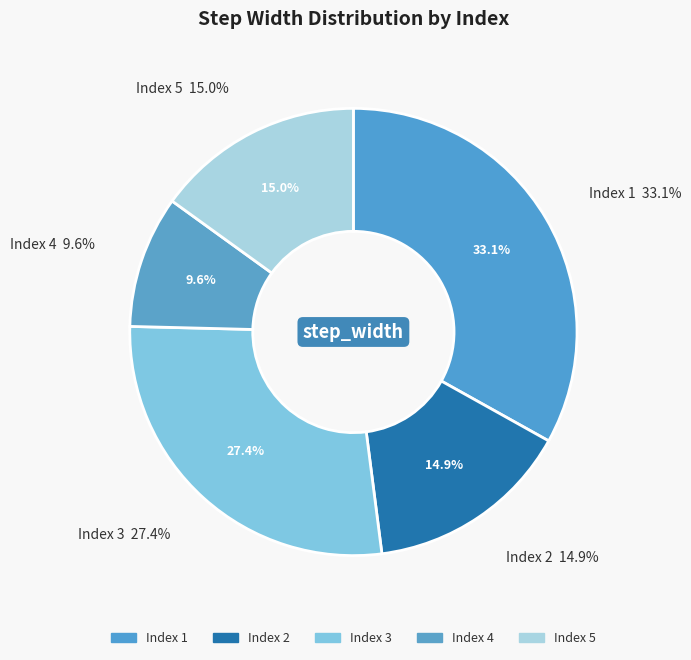

To the nearest percent, what portion does 5 represent?

15%